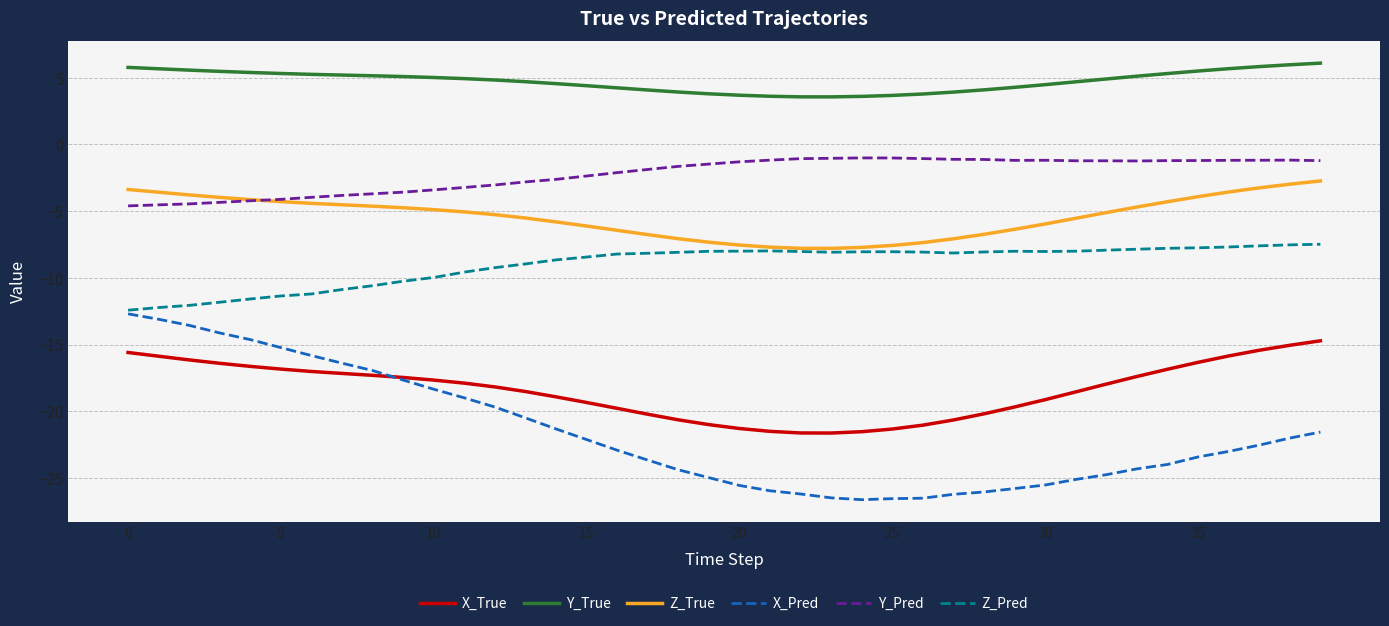

Which series has the largest total across all categories?

Y_True